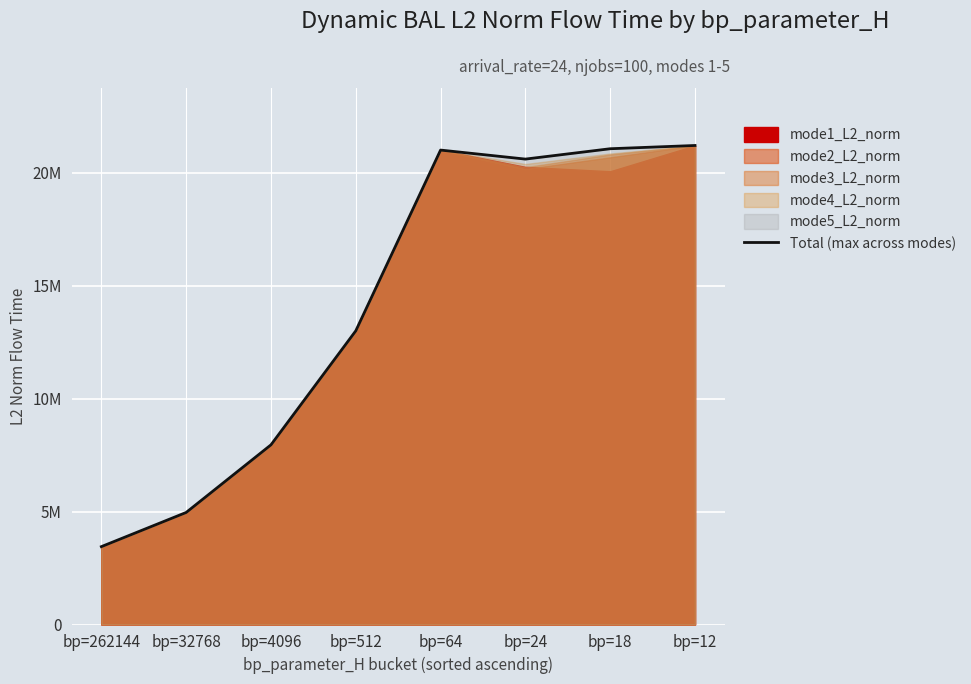

What is the smallest value displayed?

3446374.2